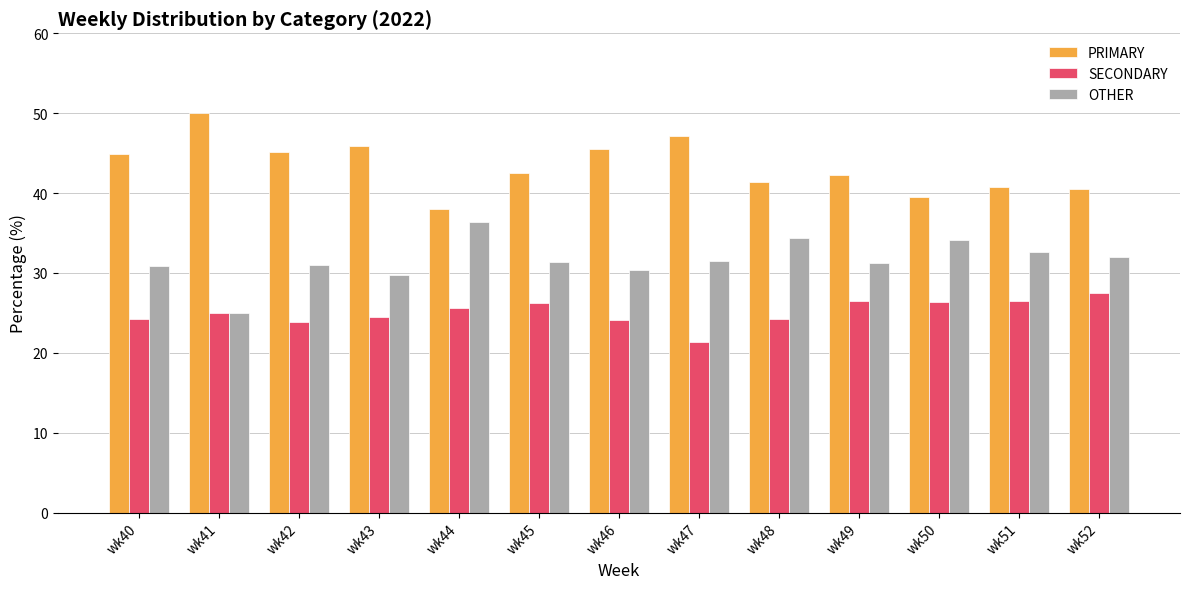

Which series has the largest total across all categories?

PRIMARY